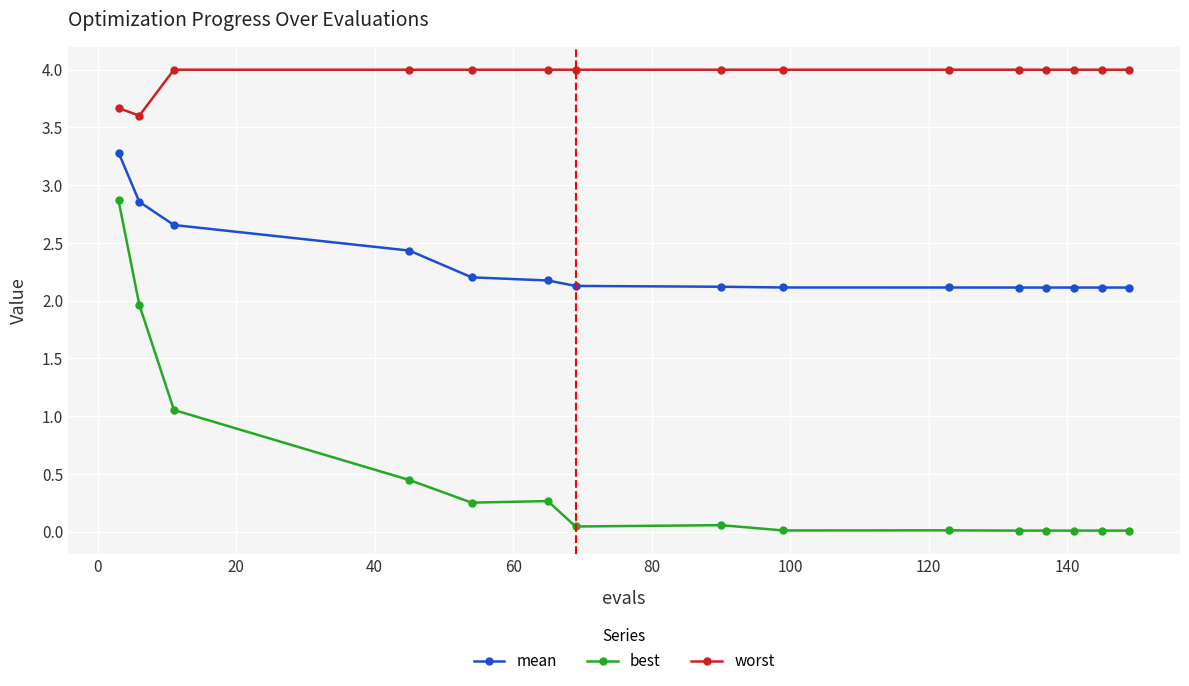

True or false: best and worst cross at least once.

False